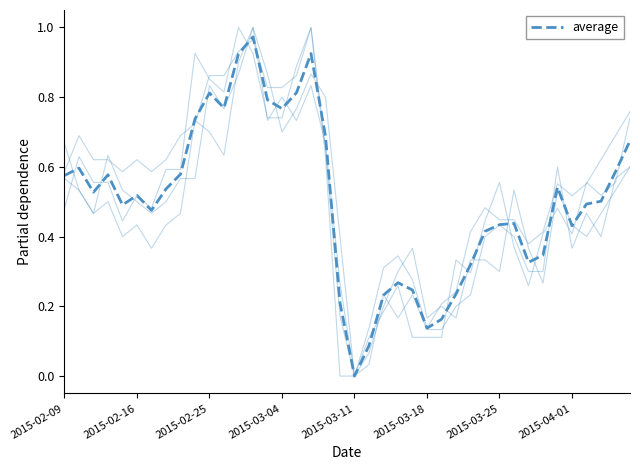

Does the chart display data point markers on the line(s)?

No